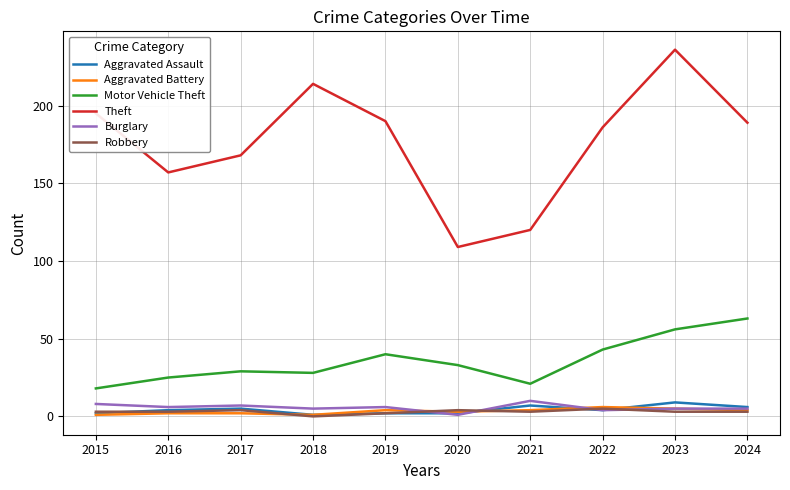

How many categories are shown in the chart?

10